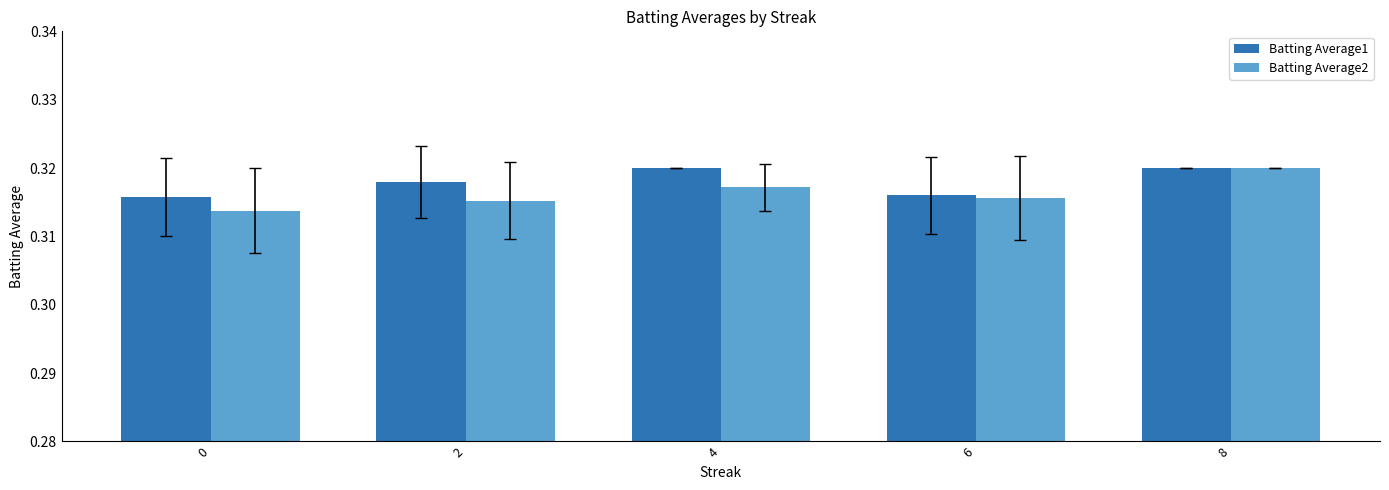

How many bars are there in each group?

2